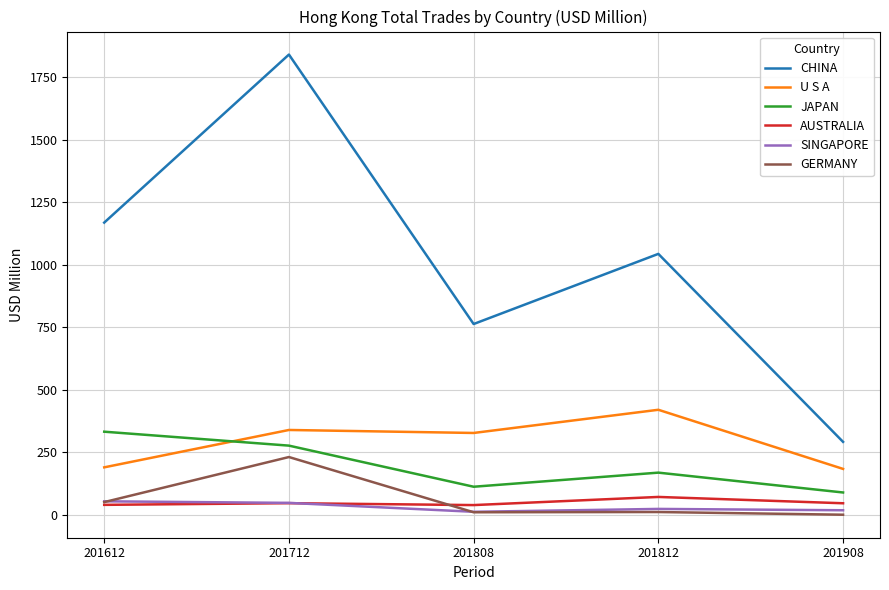

Where is CHINA nearest to the value 1065?

201812